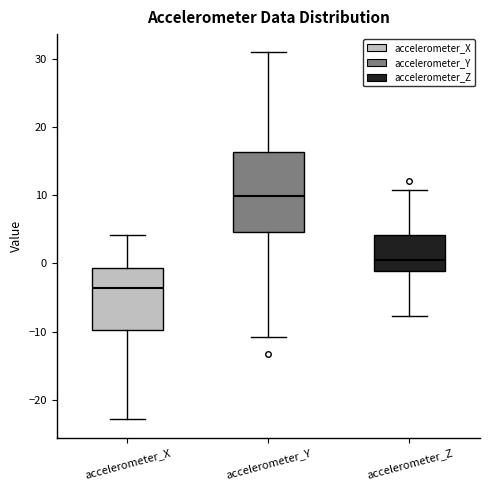

Reading left to right, read every box against the y-axis: the position of its median line, the range the box covers, and the ends of its whiskers. The values are not printed on the chart, so give them approximately, as read against the axis.

accelerometer_X: median -4, box -10 to -1, whiskers -23 to 4
accelerometer_Y: median 10, box 5 to 16, whiskers -11 to 31
accelerometer_Z: median 0, box -1 to 4, whiskers -8 to 11